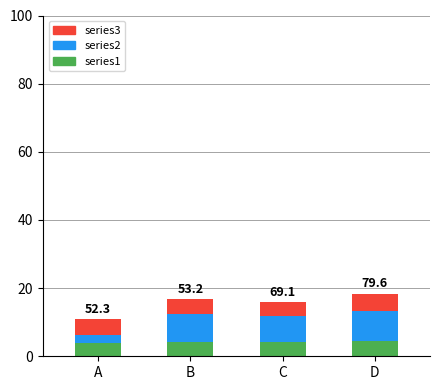

What is the lowest value of the series1 series?

3.8